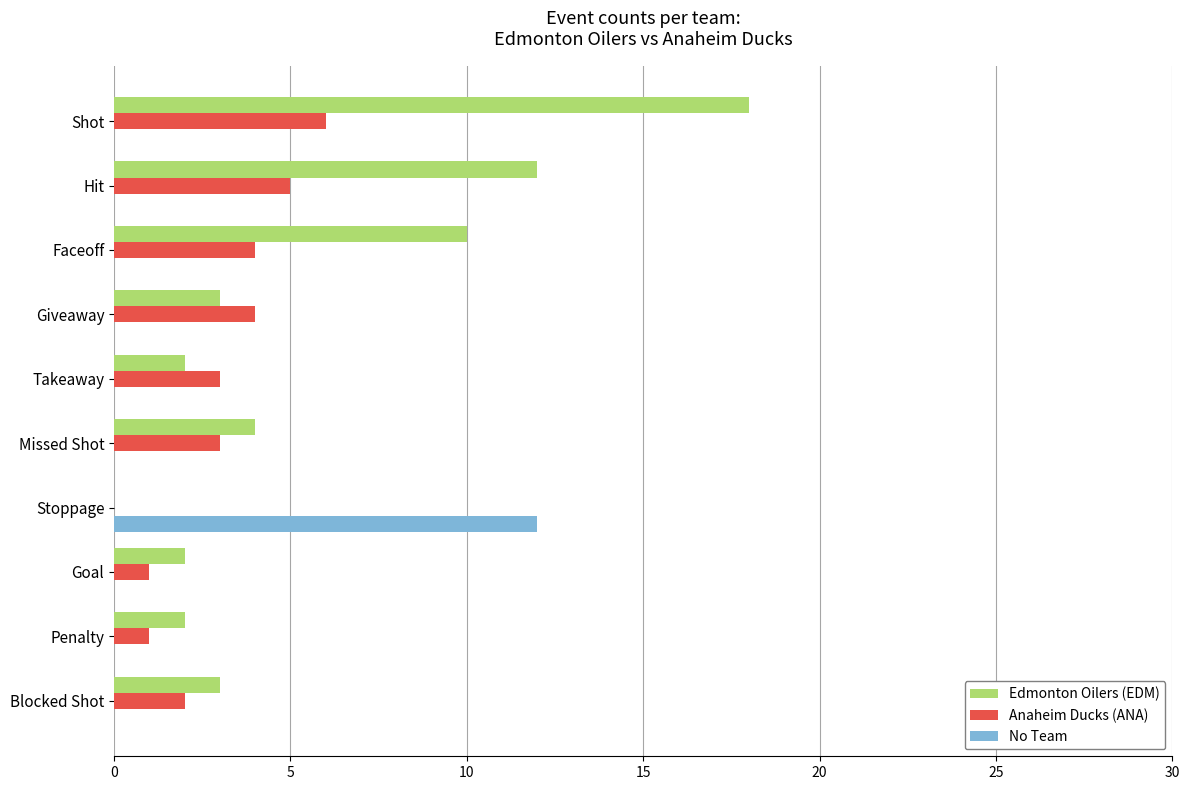

What is the sum of all Anaheim Ducks (ANA) values?

29